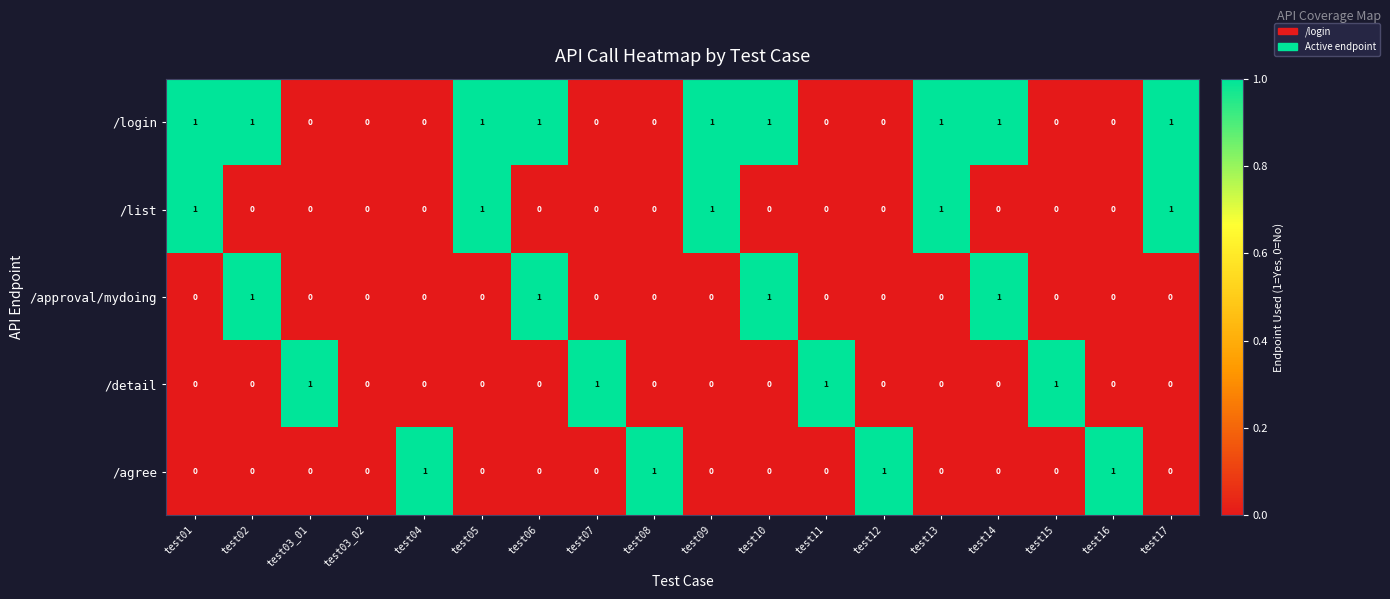

How many categories are shown in the chart?

18